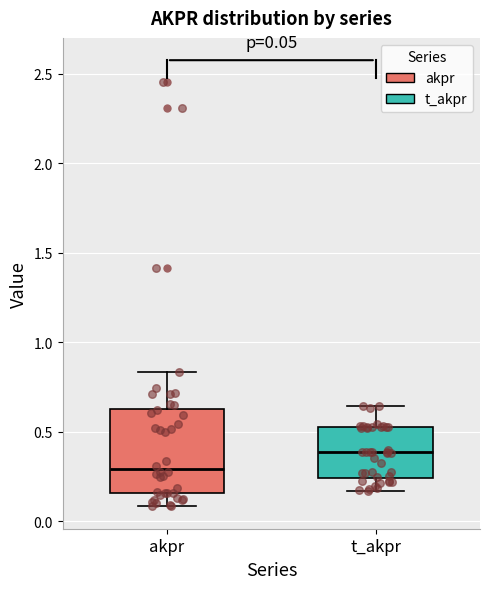

Which box's median line is the highest?

t_akpr